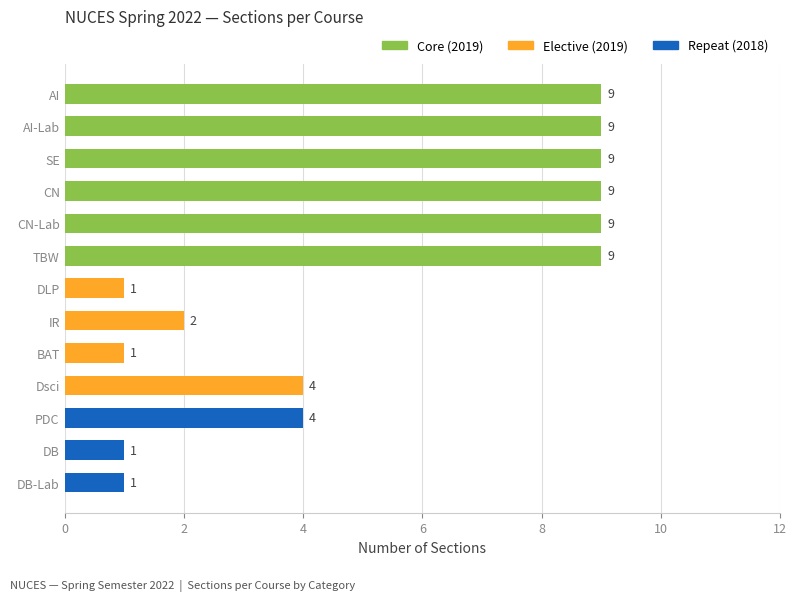

How many values are between 1 and 9?

13